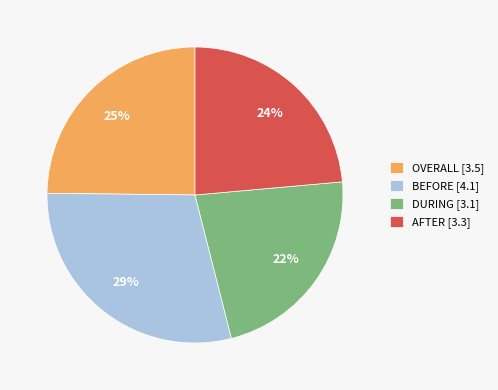

Which category has the biggest portion of the pie?

BEFORE